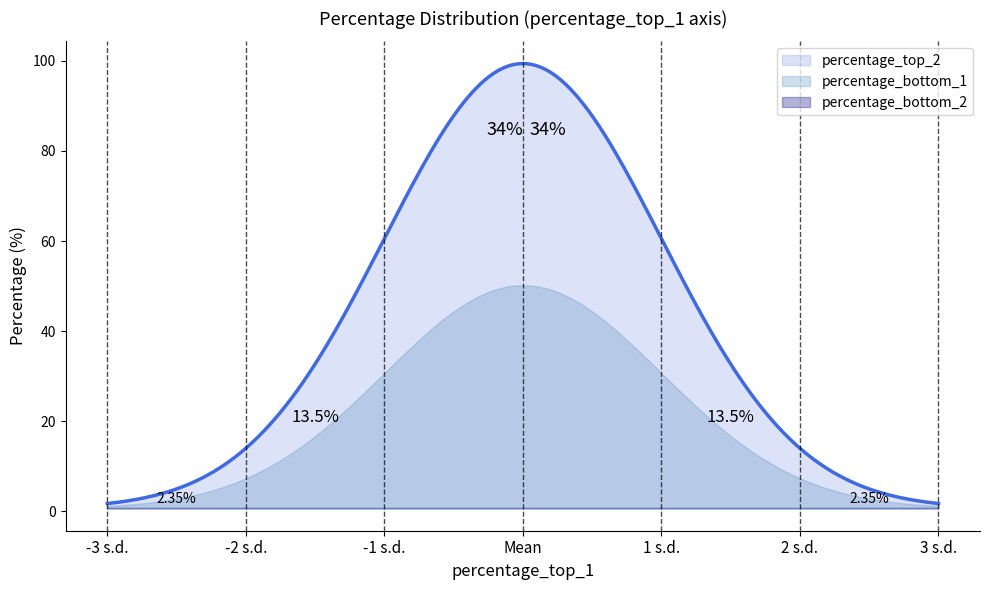

Which has a higher value, 12 or 4?

12